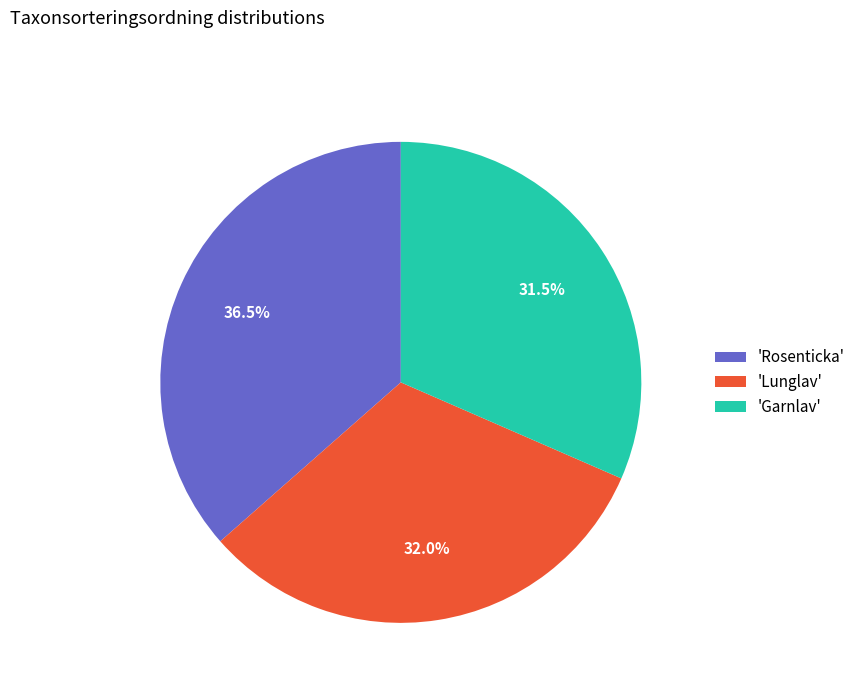

Is there a majority slice in this chart?

No